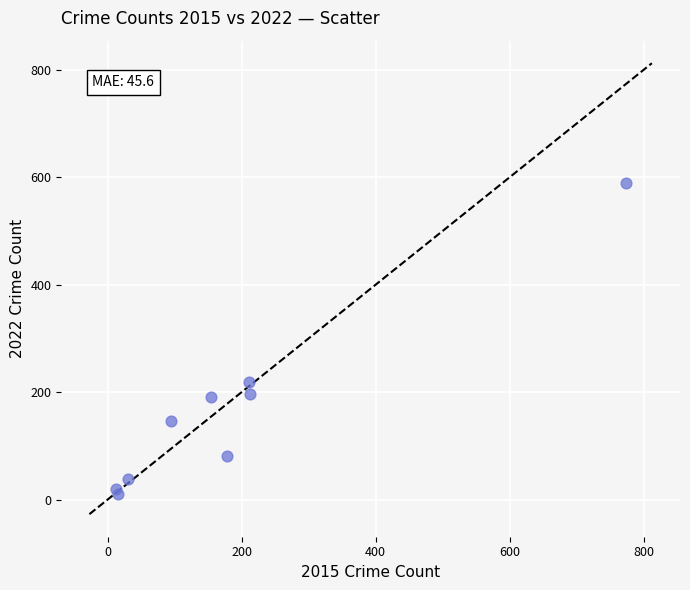

What Y value in the scatter plot is closest to 300?

218